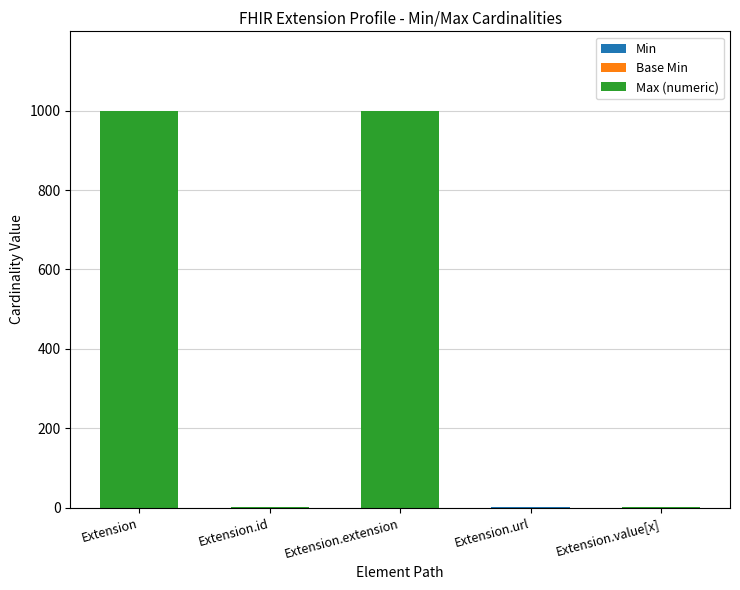

What is the sum of all Base Min values?

1